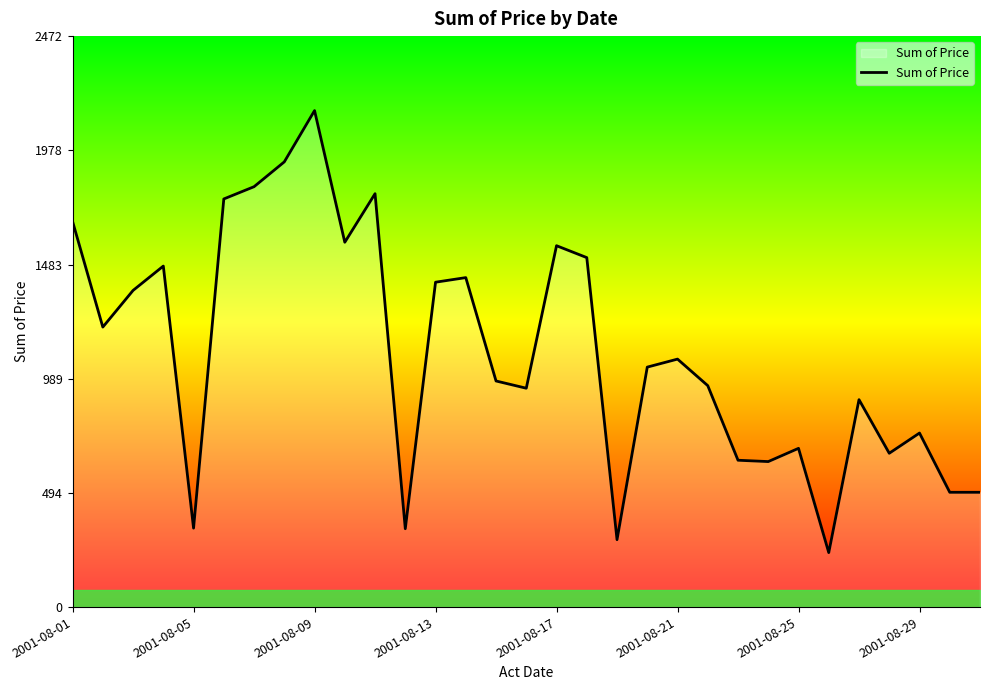

What is the difference between the maximum and minimum values?

1914.4